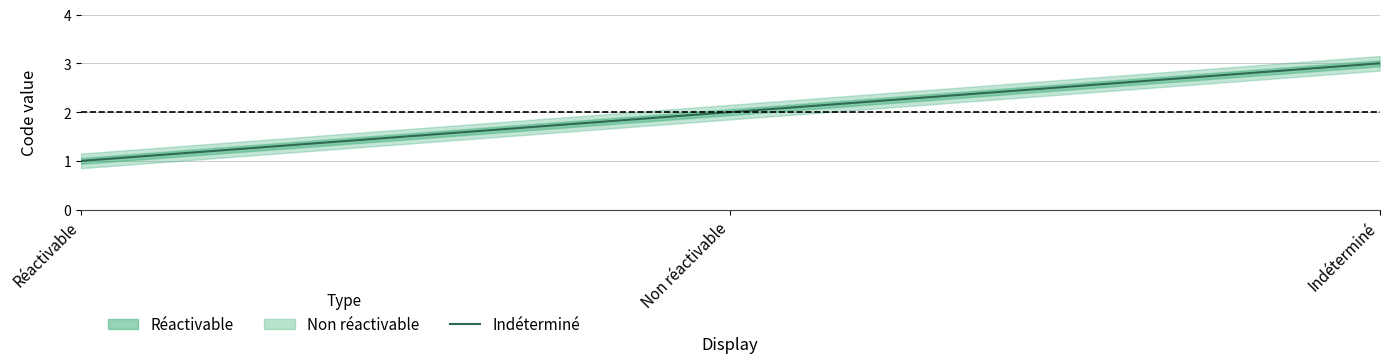

Is it true that the value at Indéterminé is 4?

False